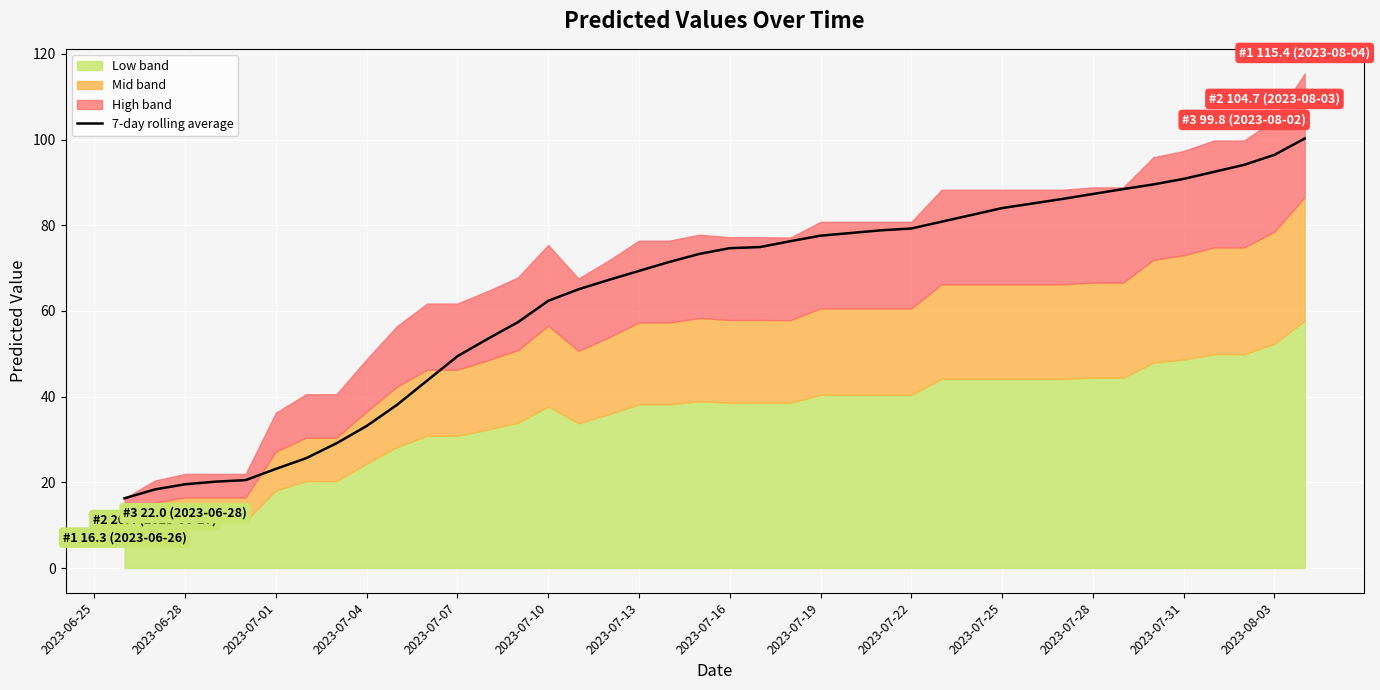

True or false: 7-day rolling average has a value of 105.1 at 2023-07-22.

False